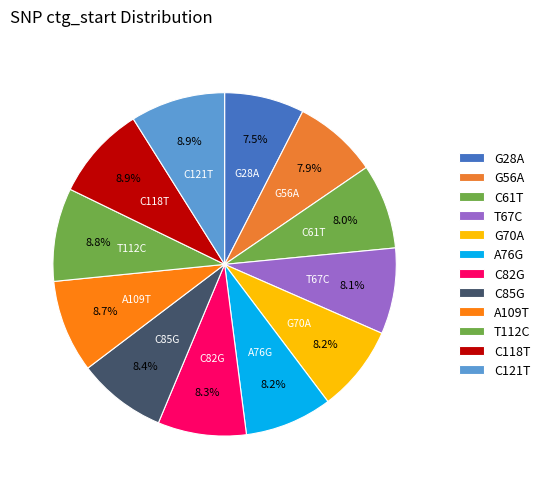

Do A76G and C61T together represent more than half of the pie?

No